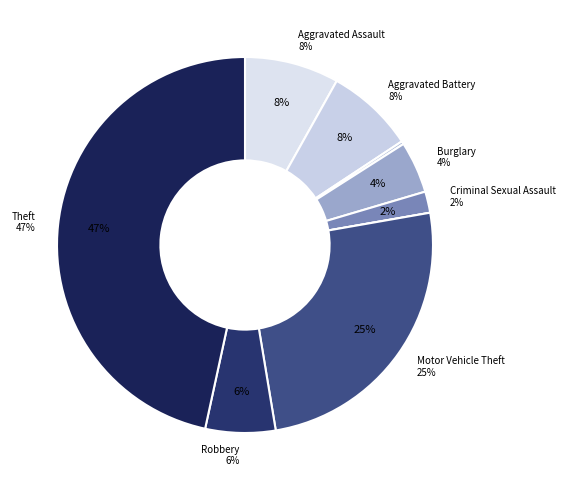

What is the largest slice in the pie chart?

Theft